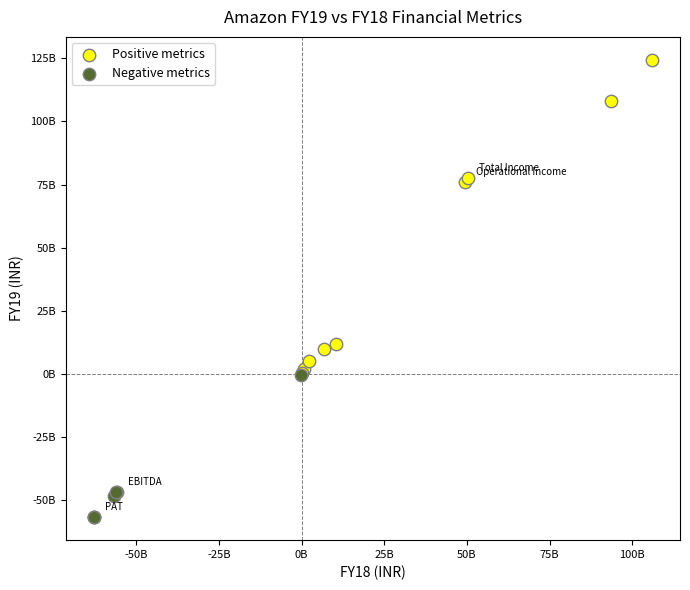

What are all the series names shown in the legend?

Positive metrics, Negative metrics